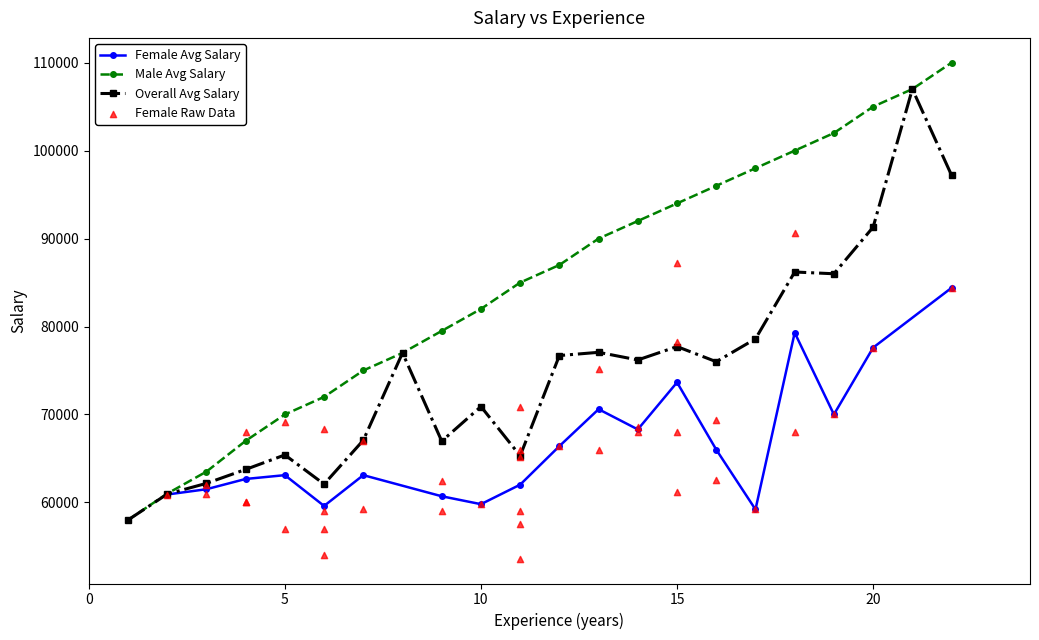

True or false: Male Avg Salary has more than 2 interior local peaks.

False